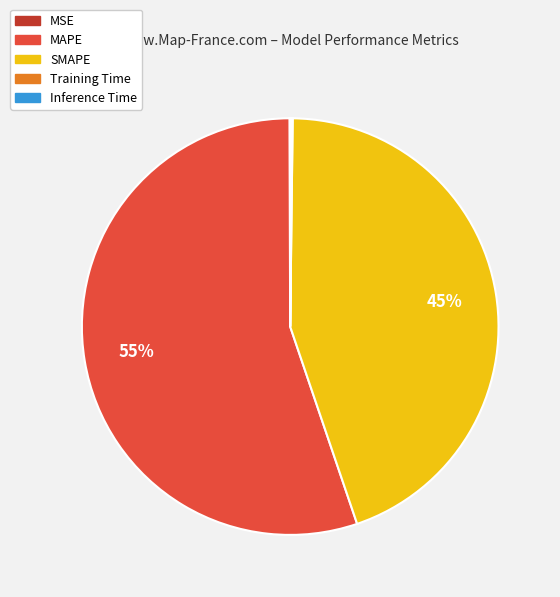

Which category has the biggest portion of the pie?

MAPE